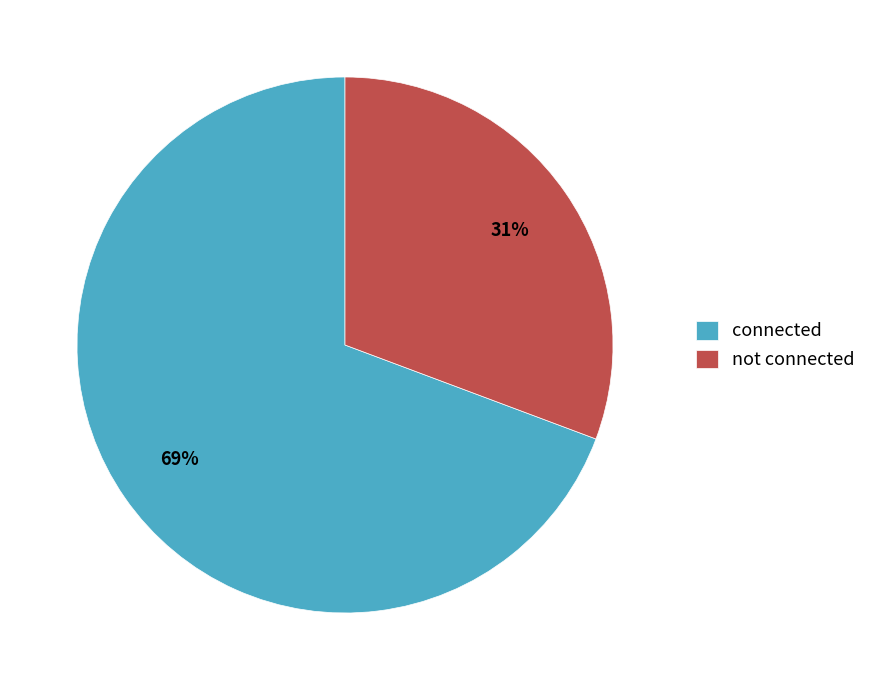

What is the majority slice?

connected